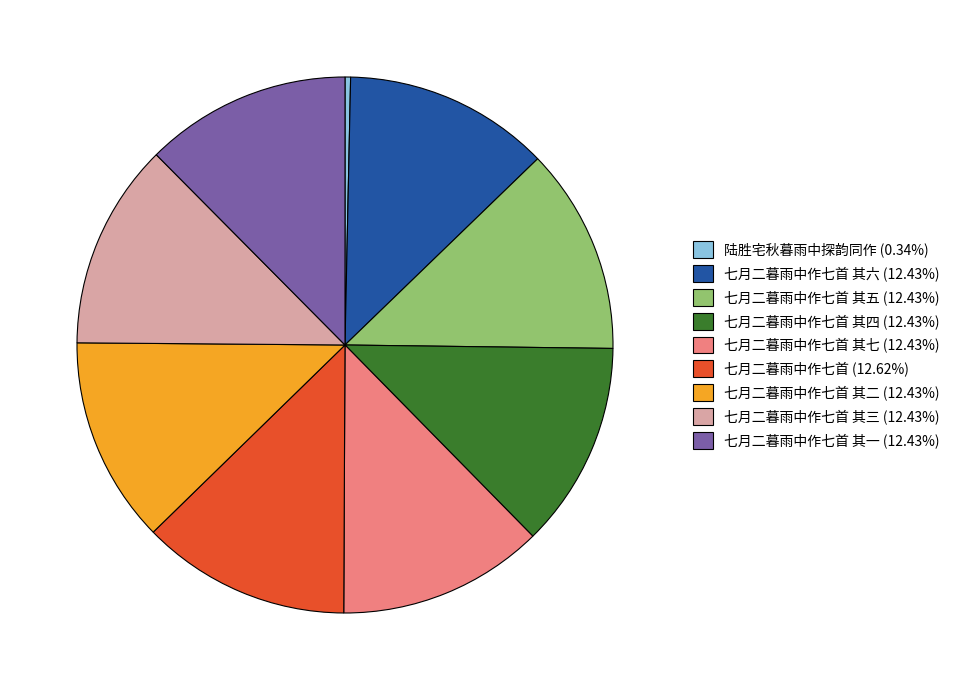

Is there a majority slice in this chart?

No